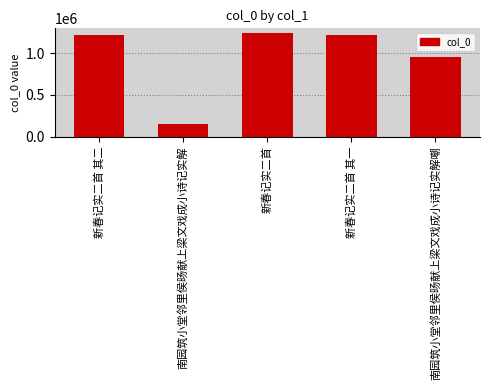

Which category has the highest value across all series?

新春记实二首